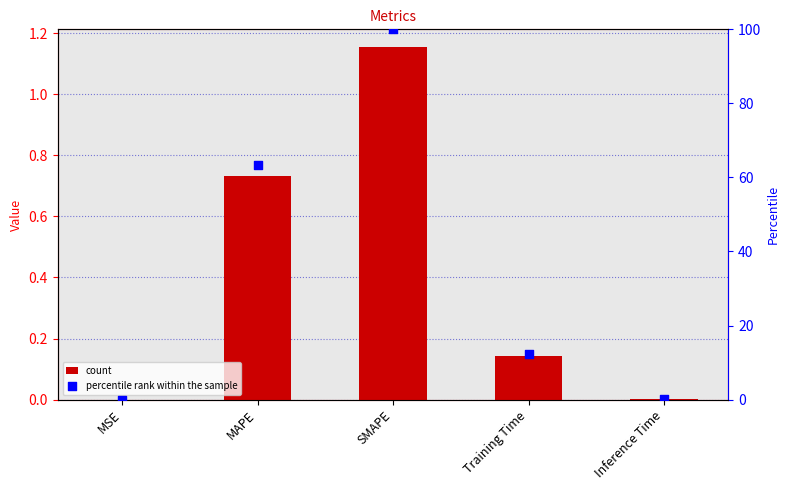

Which series has the largest total across all categories?

percentile rank within the sample